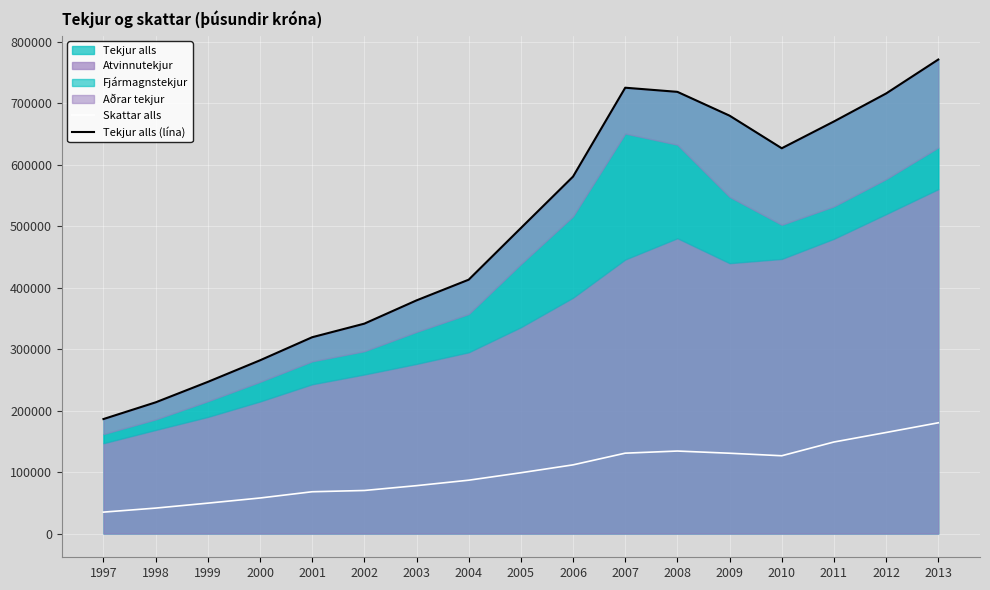

Rank the categories by Skattar alls value from highest to lowest.

2013, 2012, 2011, 2008, 2007, 2009, 2010, 2006, 2005, 2004, 2003, 2002, 2001, 2000, 1999, 1998, 1997